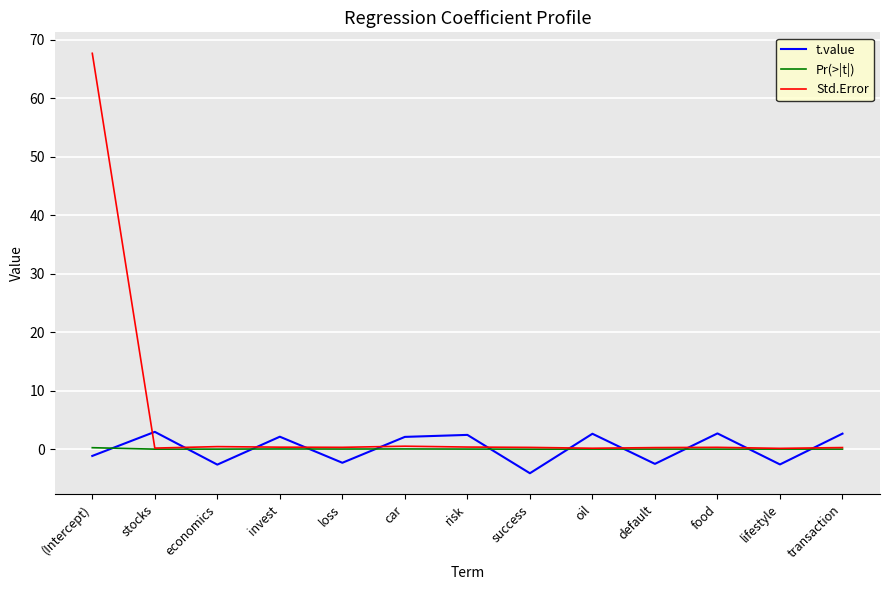

What are all the series names shown in the legend?

t.value, Pr(>|t|), Std.Error